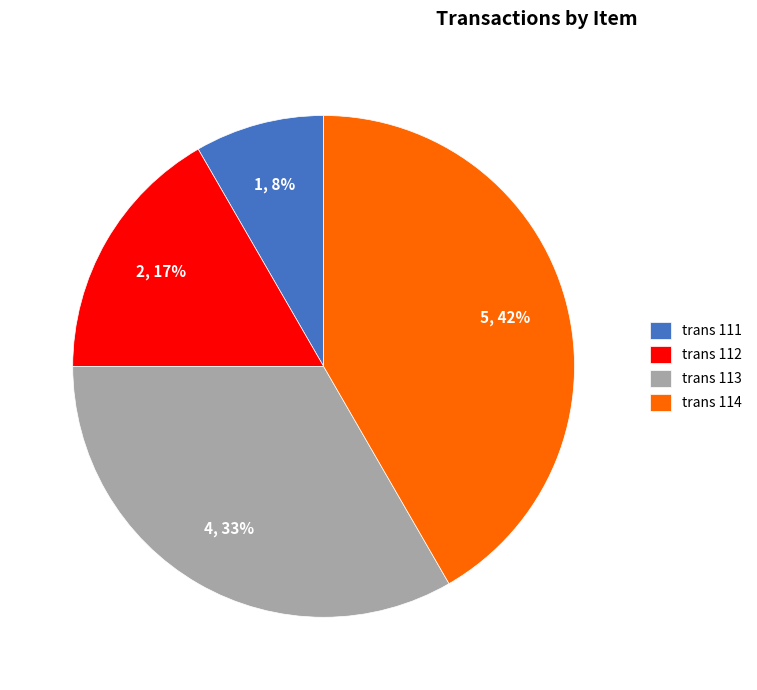

What is the smallest slice in the pie chart?

trans 111